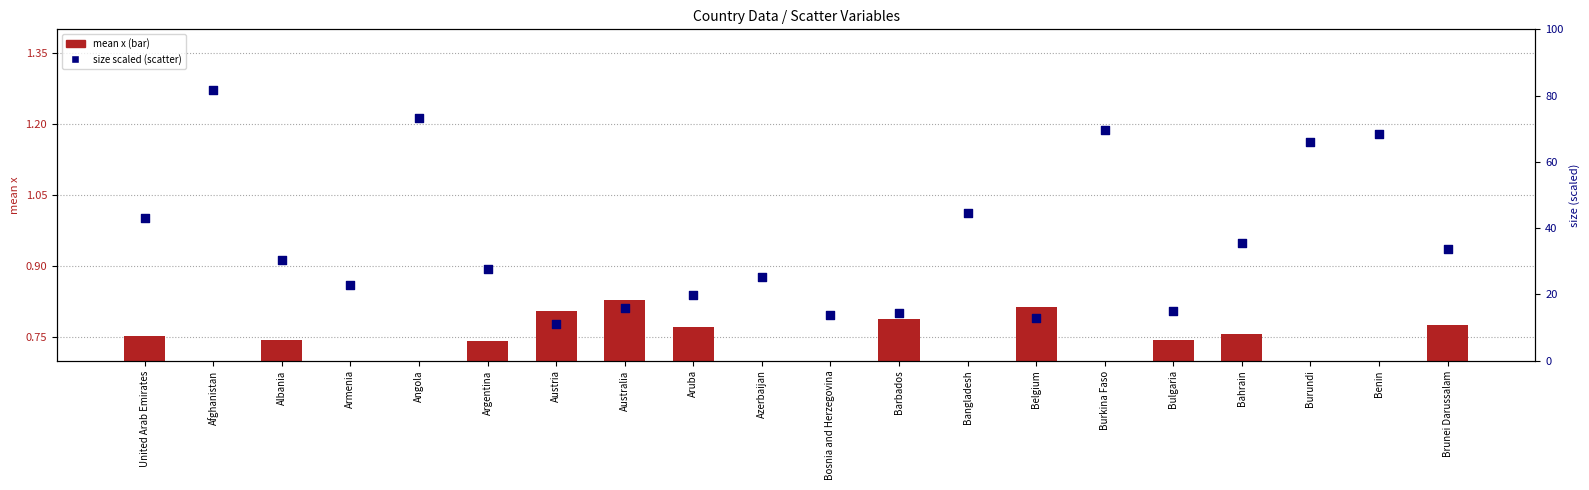

What is the change in value from Aruba to Bulgaria?

-4.8